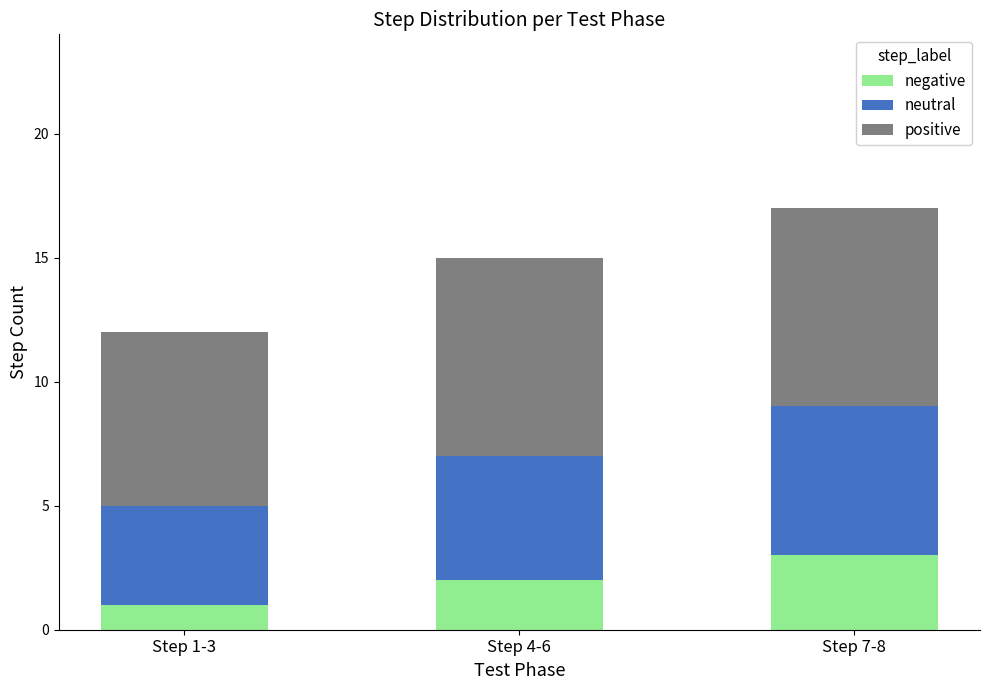

Reading right to left, what are the values for negative?

3	2	1